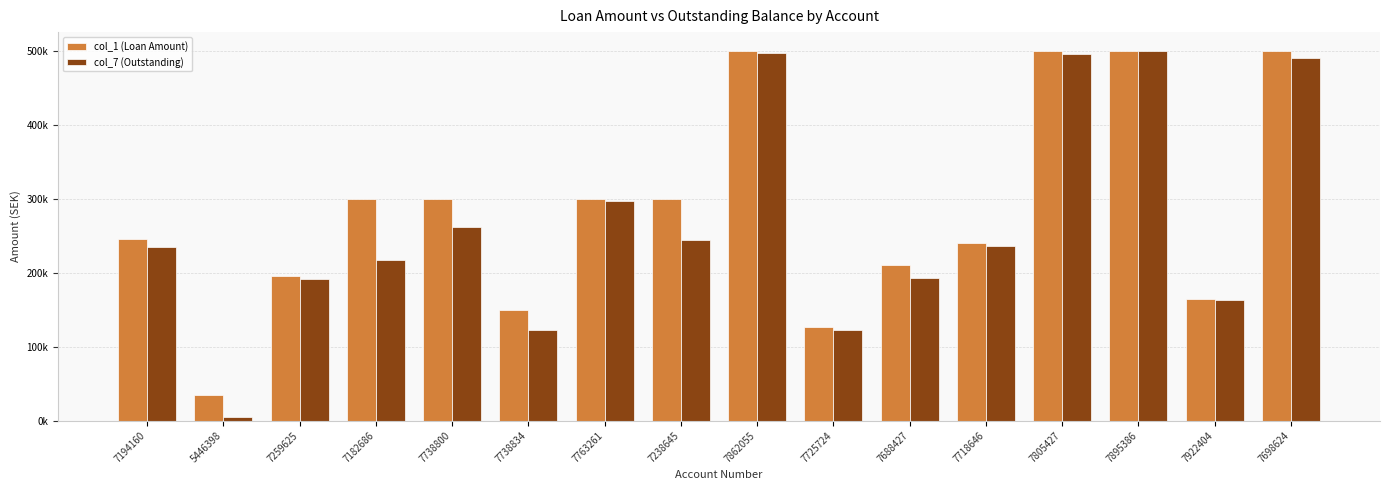

What are all the series names shown in the legend?

col_1 (Loan Amount), col_7 (Outstanding)